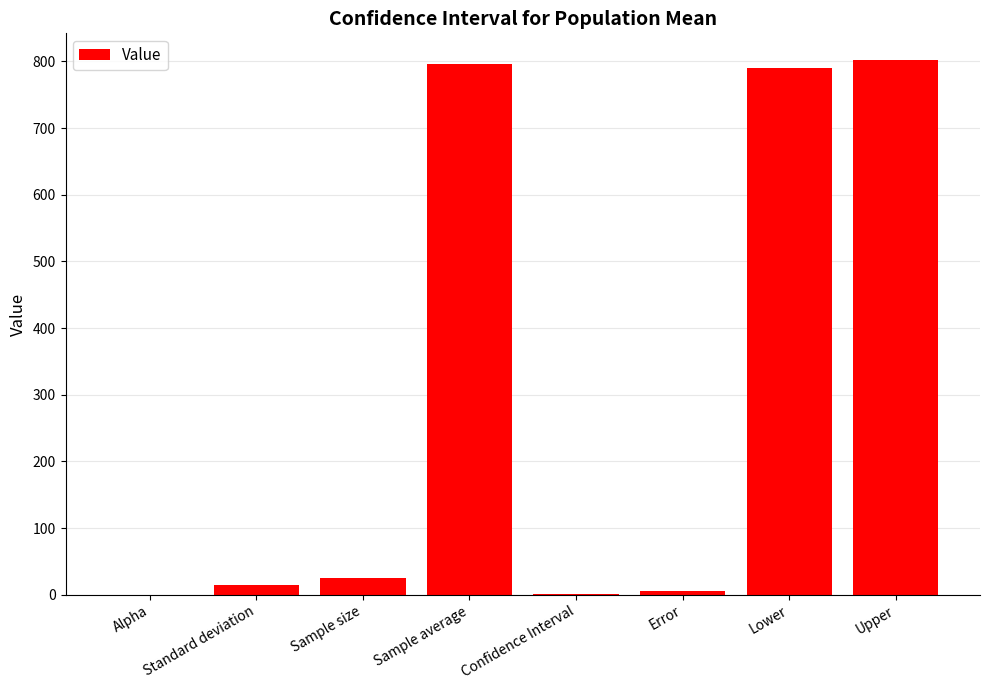

How many categories are shown in the chart?

8